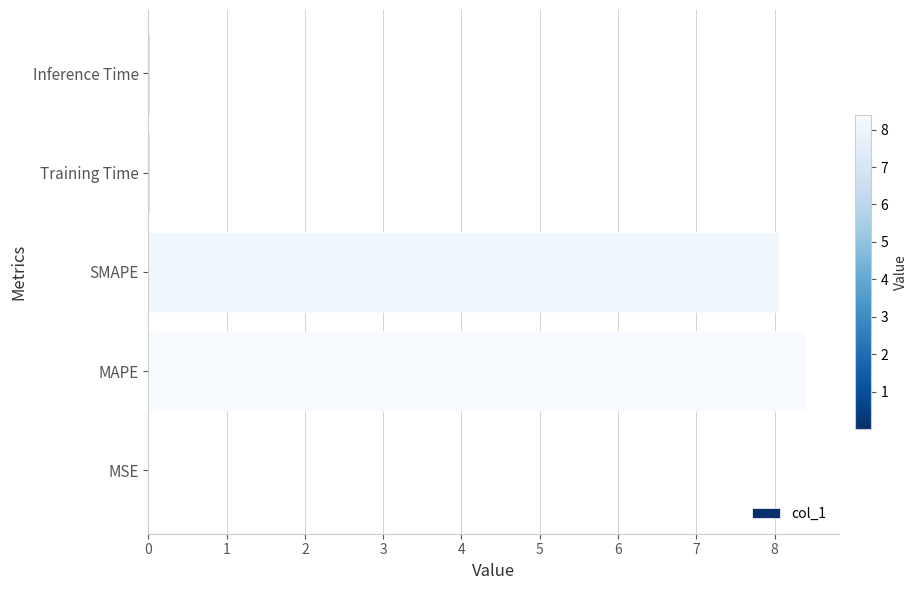

Between SMAPE and MAPE, which is larger?

MAPE